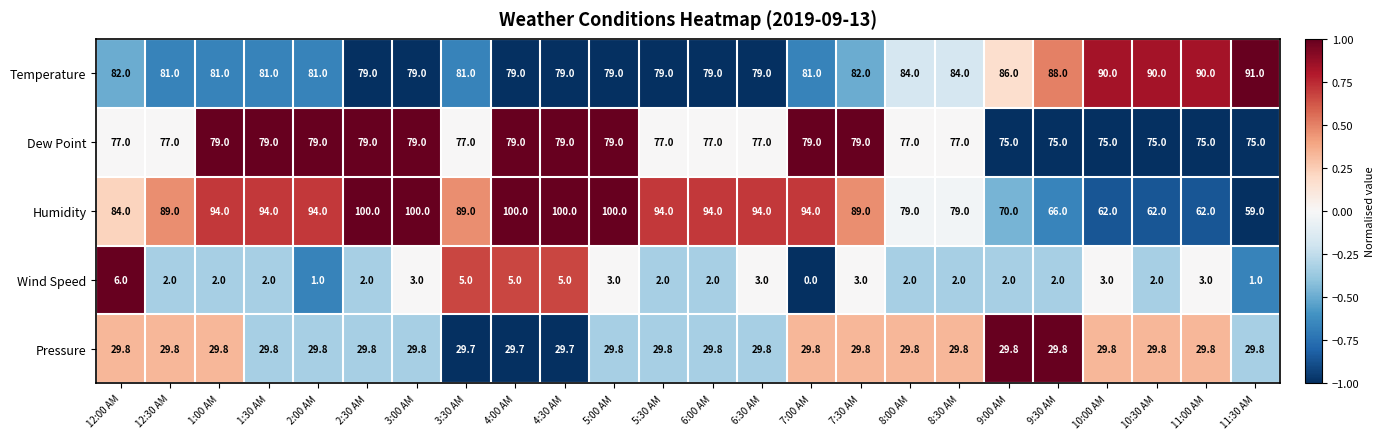

How many distinct data groups are displayed?

5